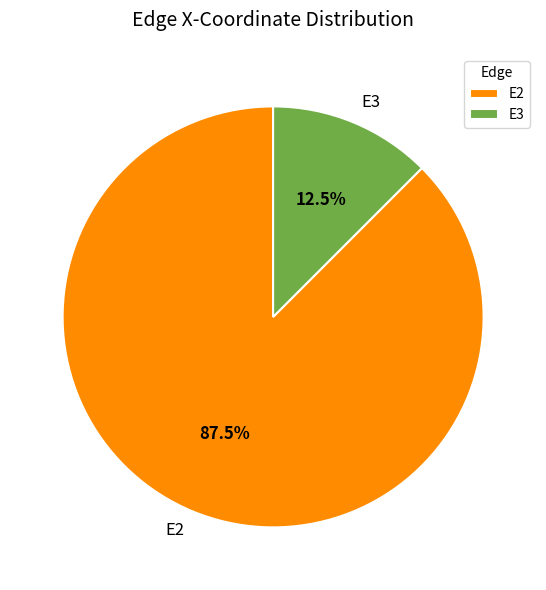

How many segments does this pie chart have?

2